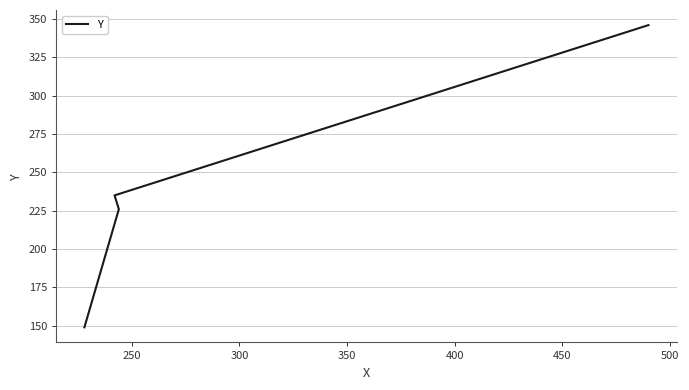

What is the difference between the maximum and minimum values?

197